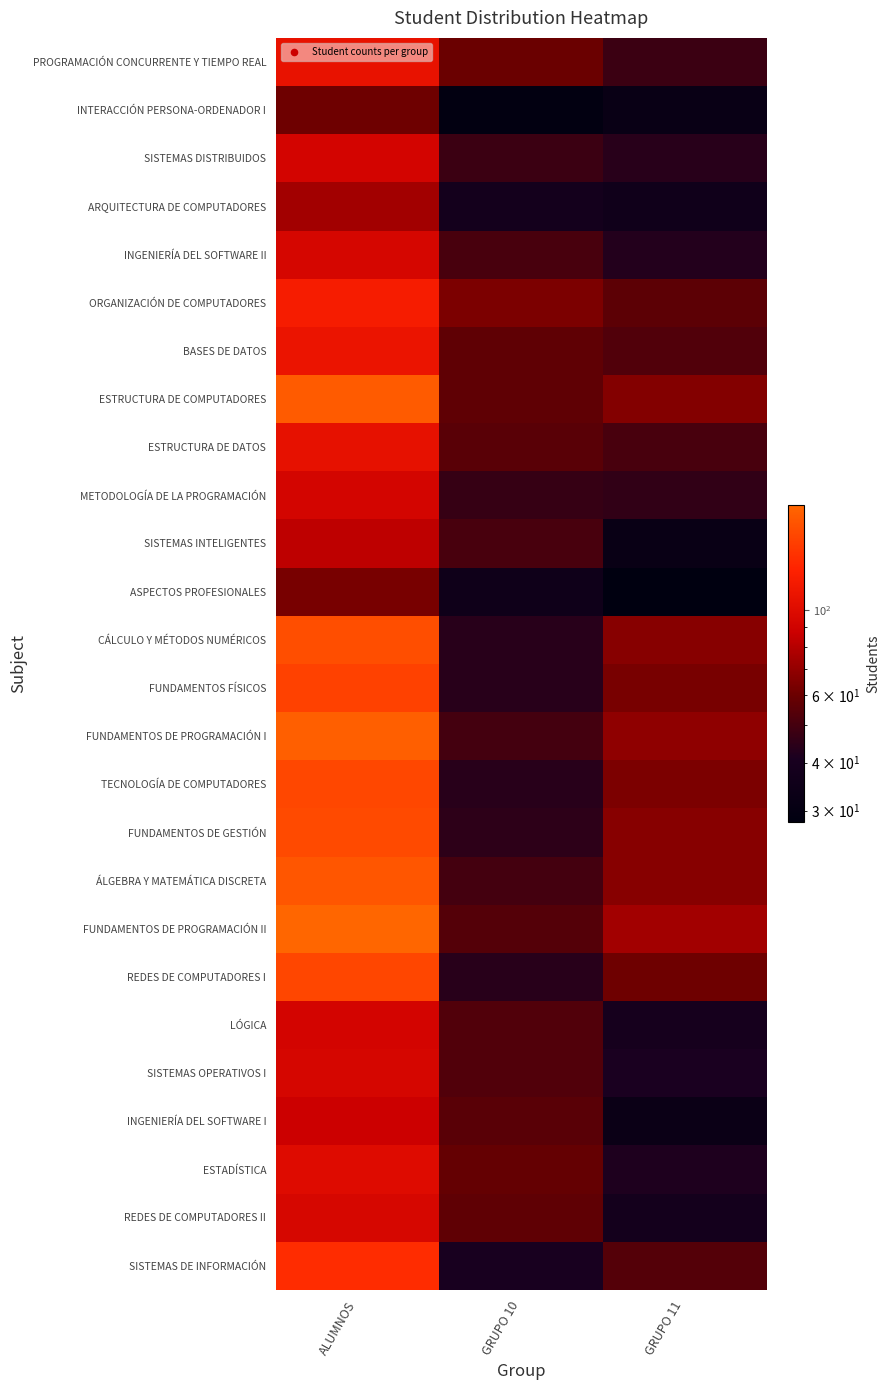

Which has a higher value, GRUPO 10 or ALUMNOS?

ALUMNOS